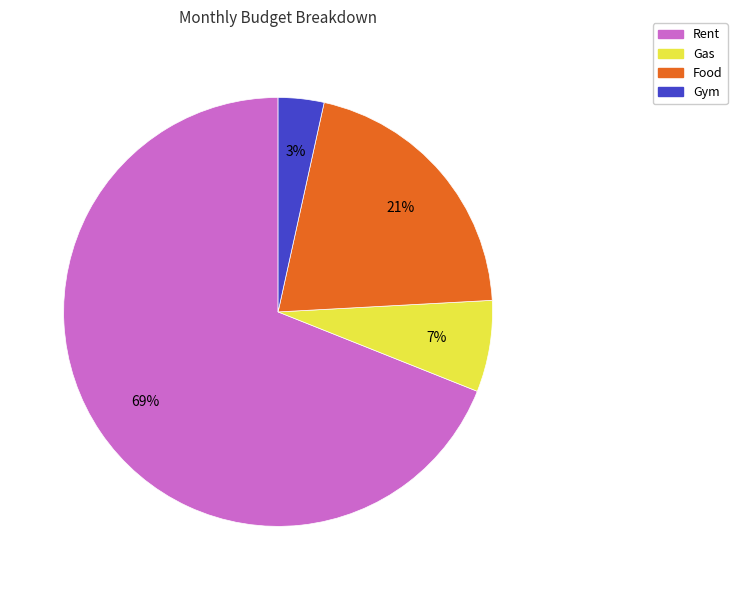

Do Gas and Food together represent more than half of the pie?

No